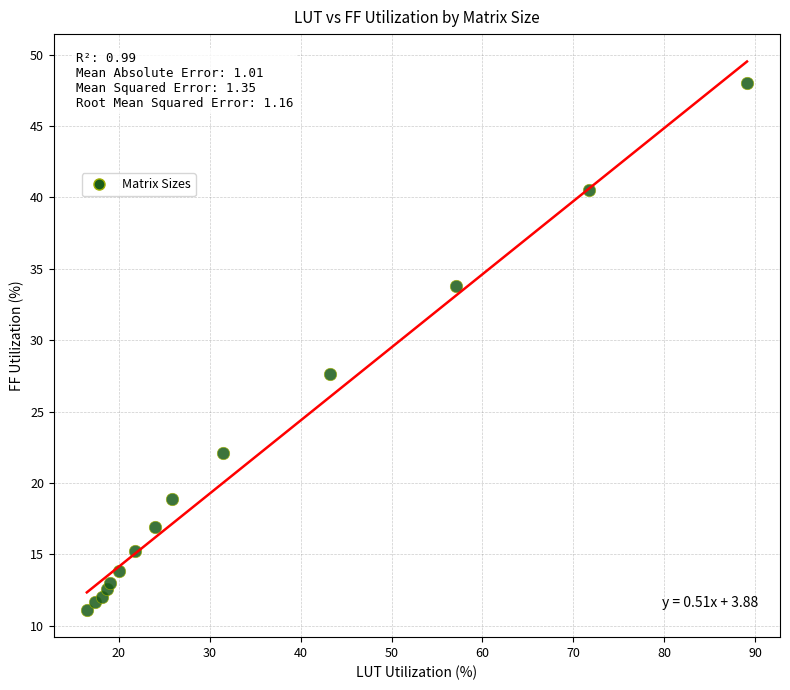

What Y value in the scatter plot is closest to 29?

27.6